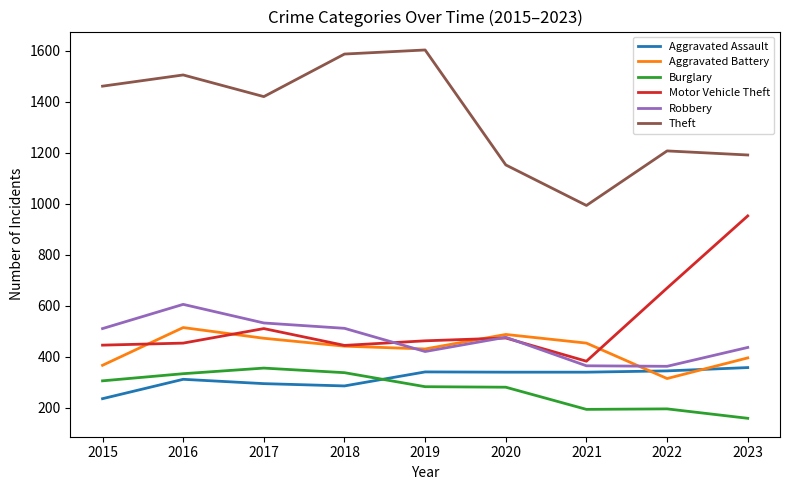

Is this an area chart (filled region under the line)?

No